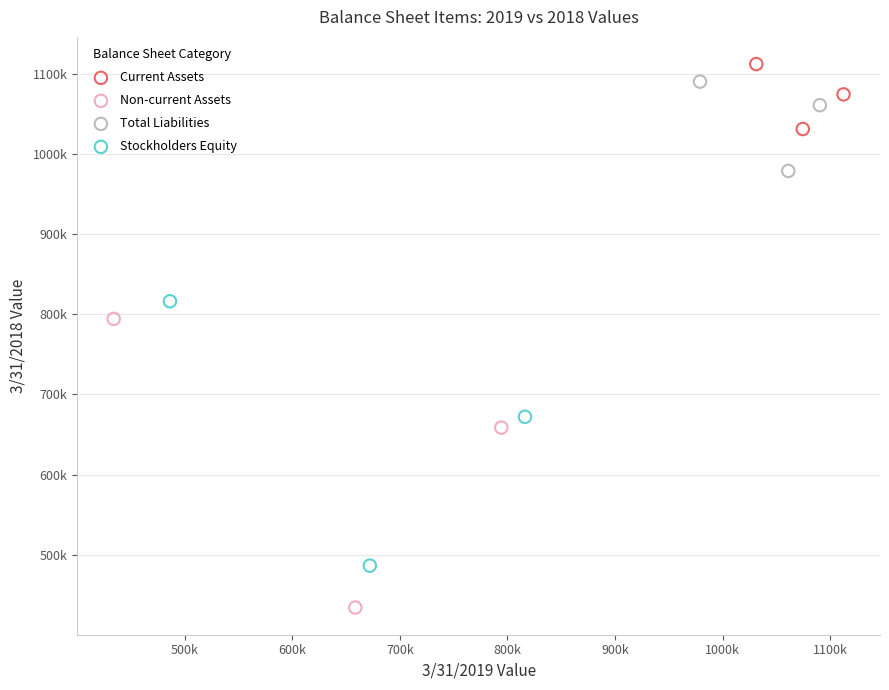

Which series has the largest Y range (max minus min)?

Non-current Assets